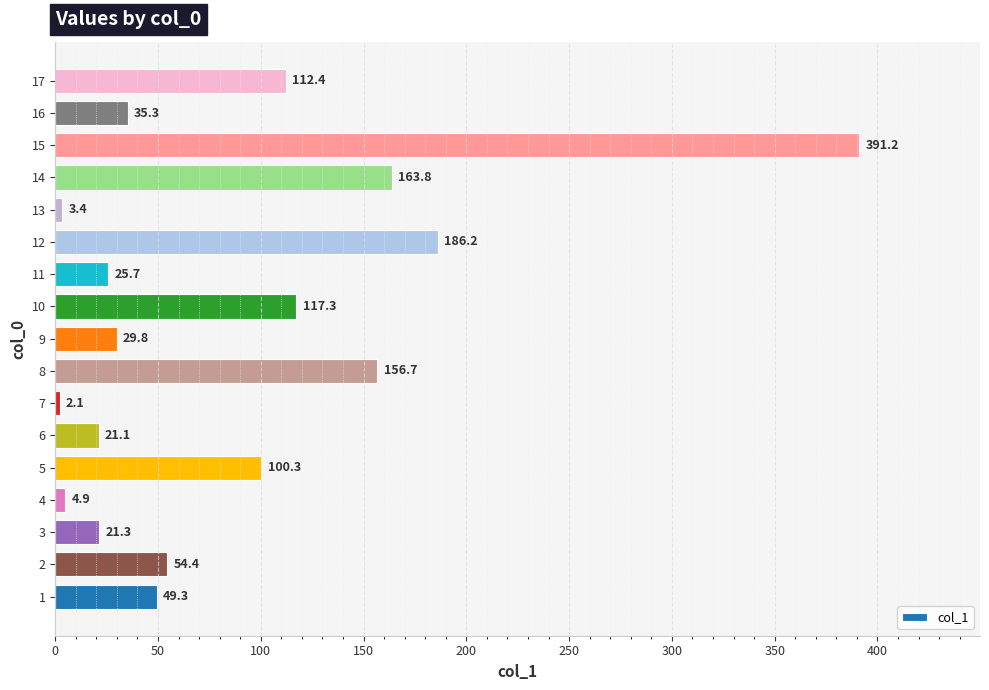

Reading top to bottom, what are all the values shown in this chart?

112.4	35.3	391.2	163.8	3.4	186.2	25.7	117.3	29.8	156.7	2.1	21.1	100.3	4.9	21.3	54.4	49.3